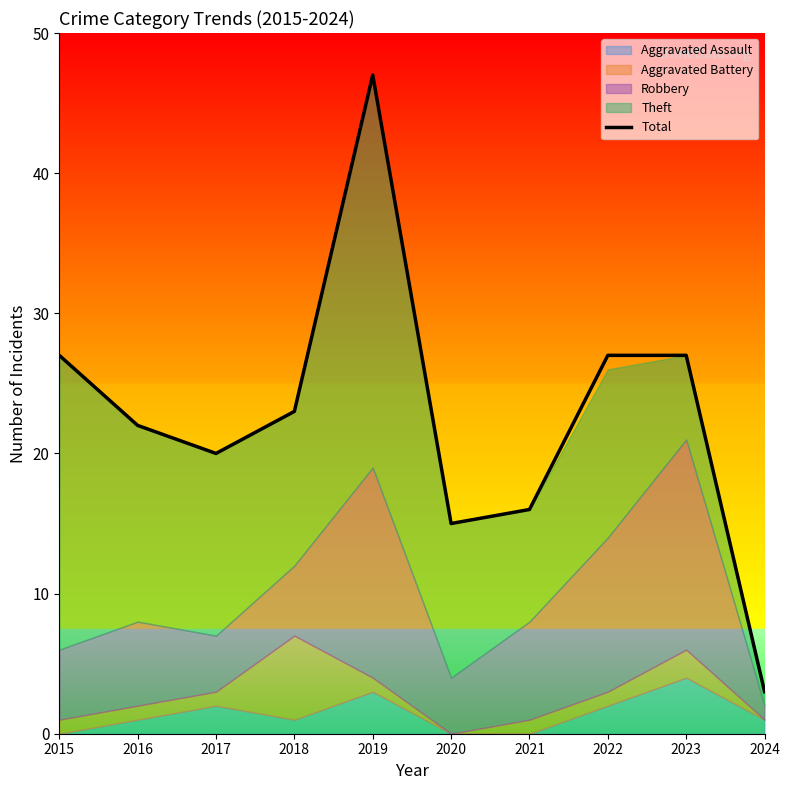

List the labels in order of value, largest first.

2019, 2015, 2022, 2023, 2018, 2016, 2017, 2021, 2020, 2024